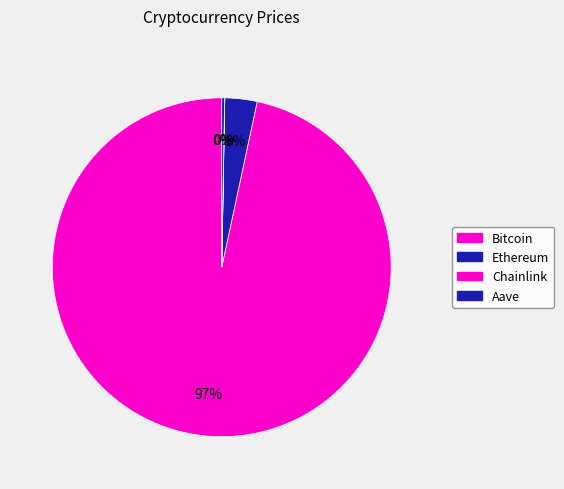

Which slice is the largest?

Bitcoin